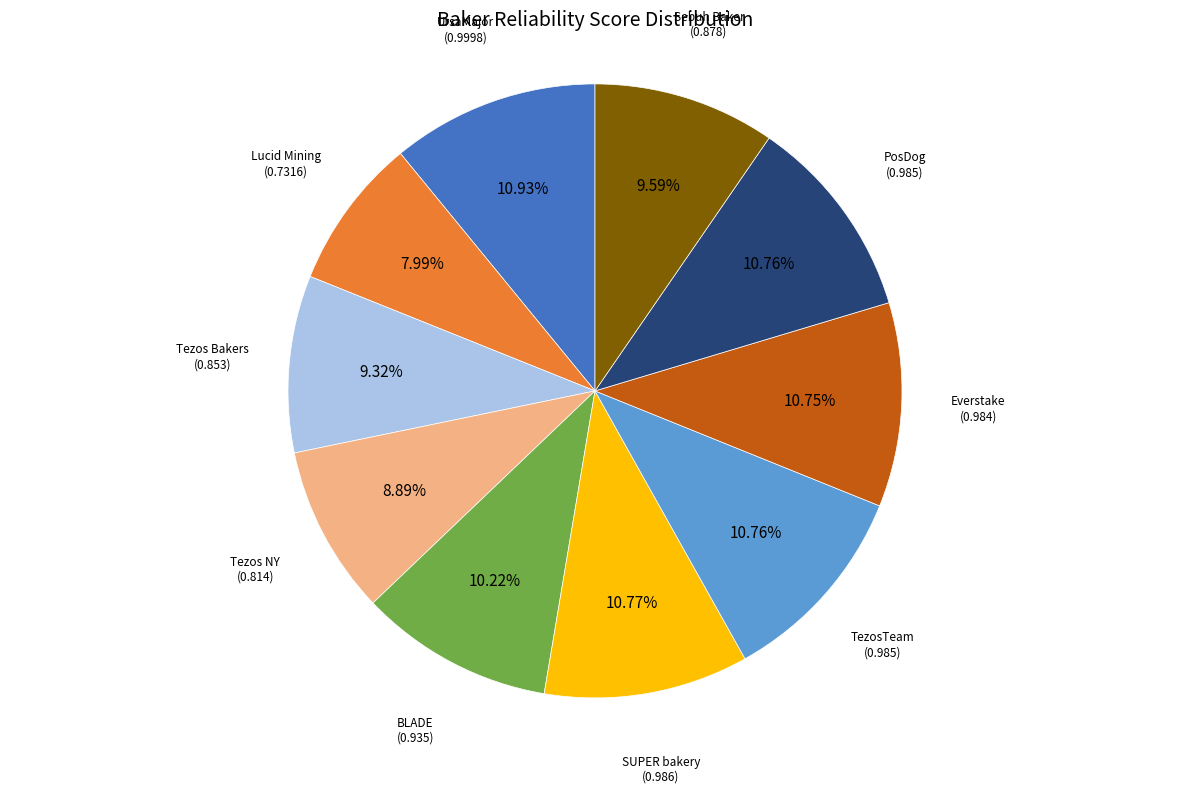

Between Tezos NY and SUPER bakery, which is larger?

SUPER bakery